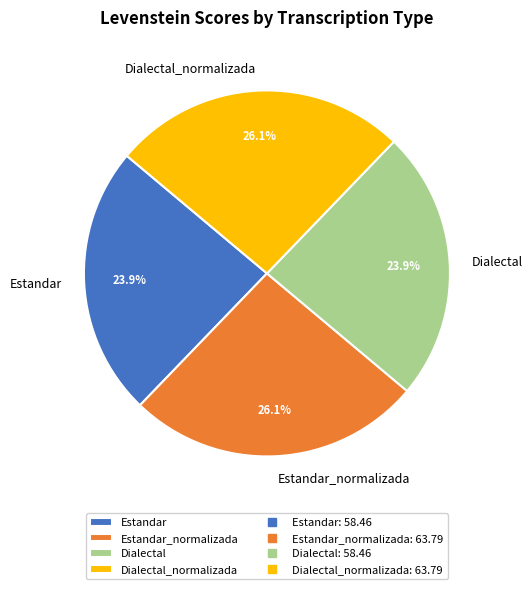

Does any single category account for the majority?

No